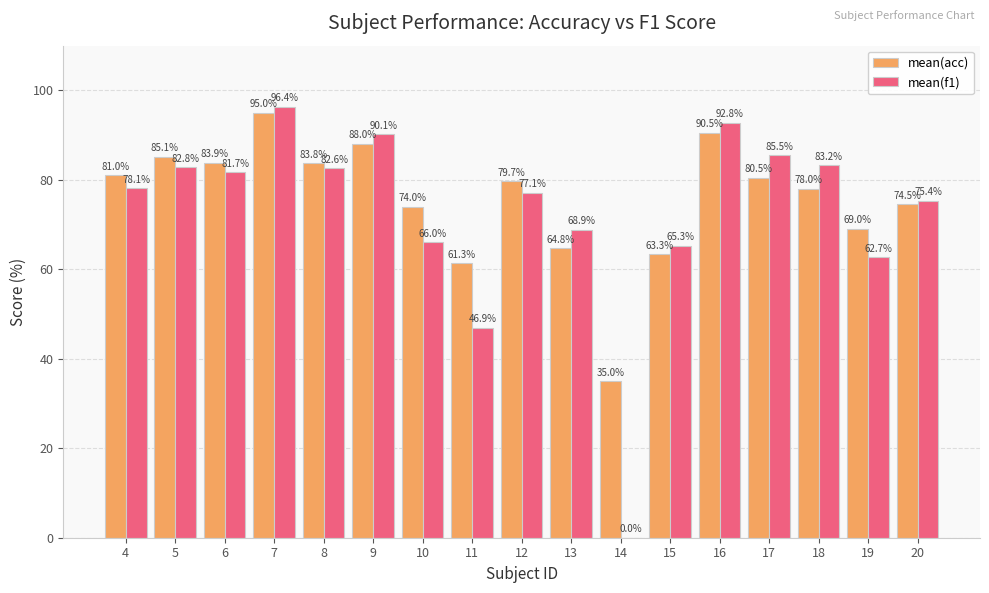

How many values in the mean(acc) series exceed 79?

9